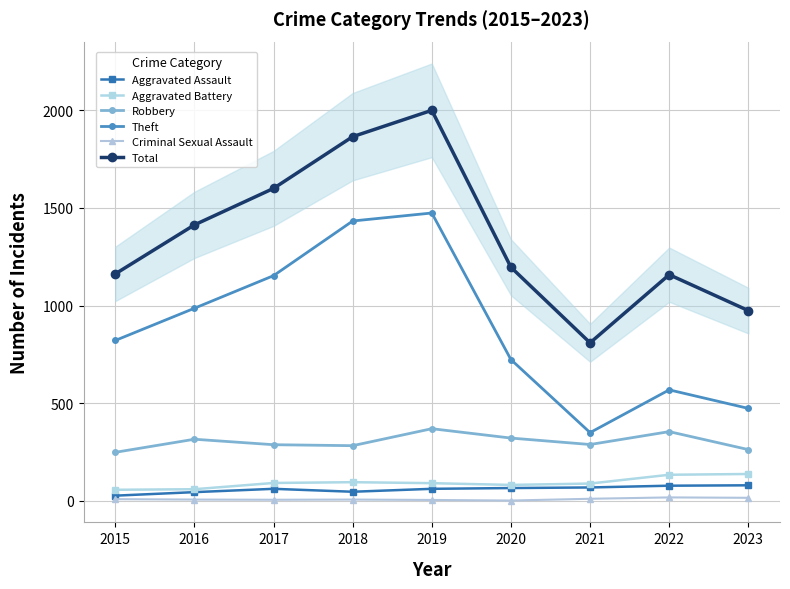

True or false: Criminal Sexual Assault and Total cross at least once.

False